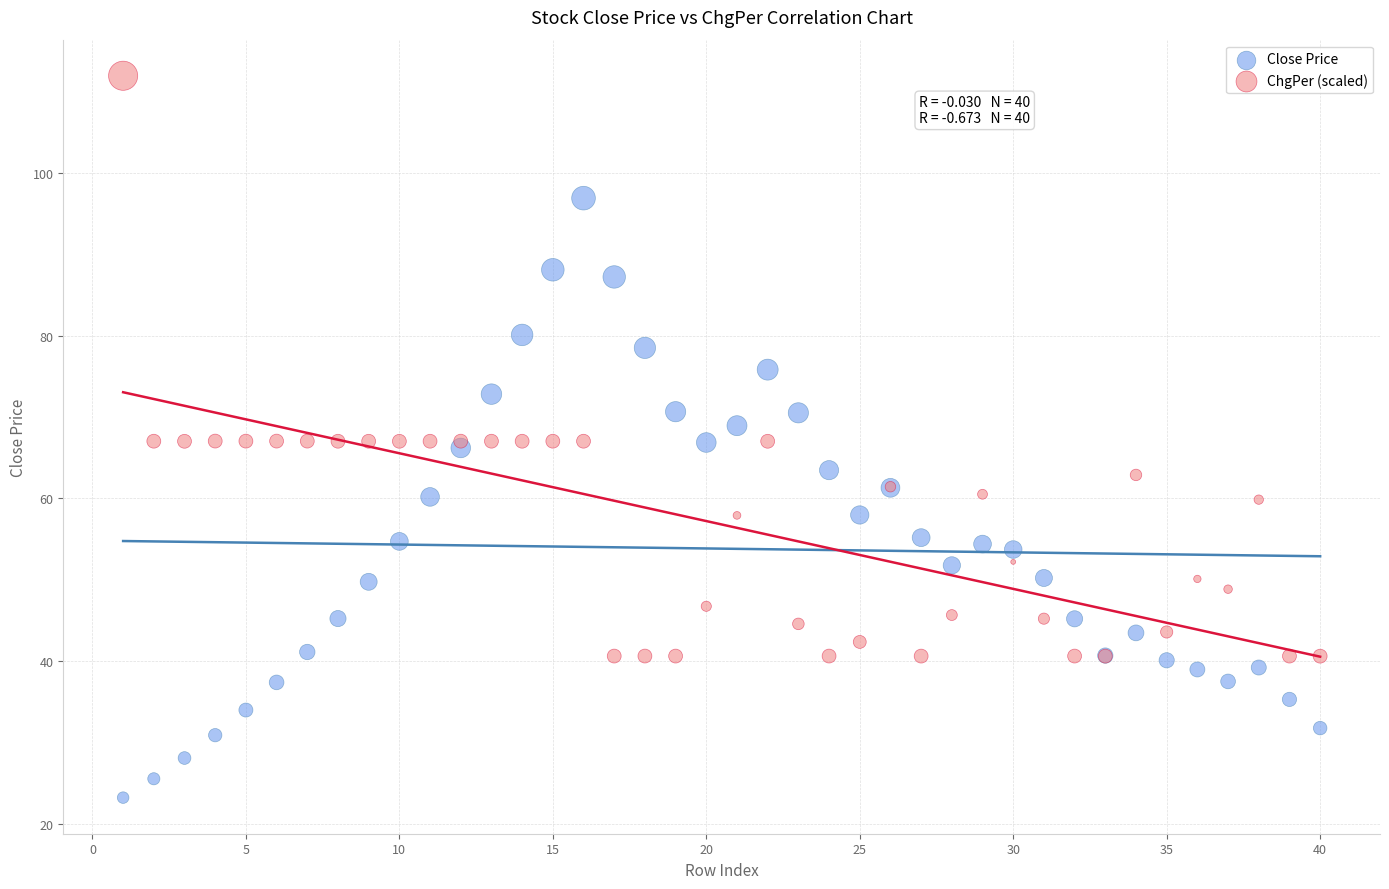

What are all the series names shown in the legend?

Close Price, ChgPer (scaled)